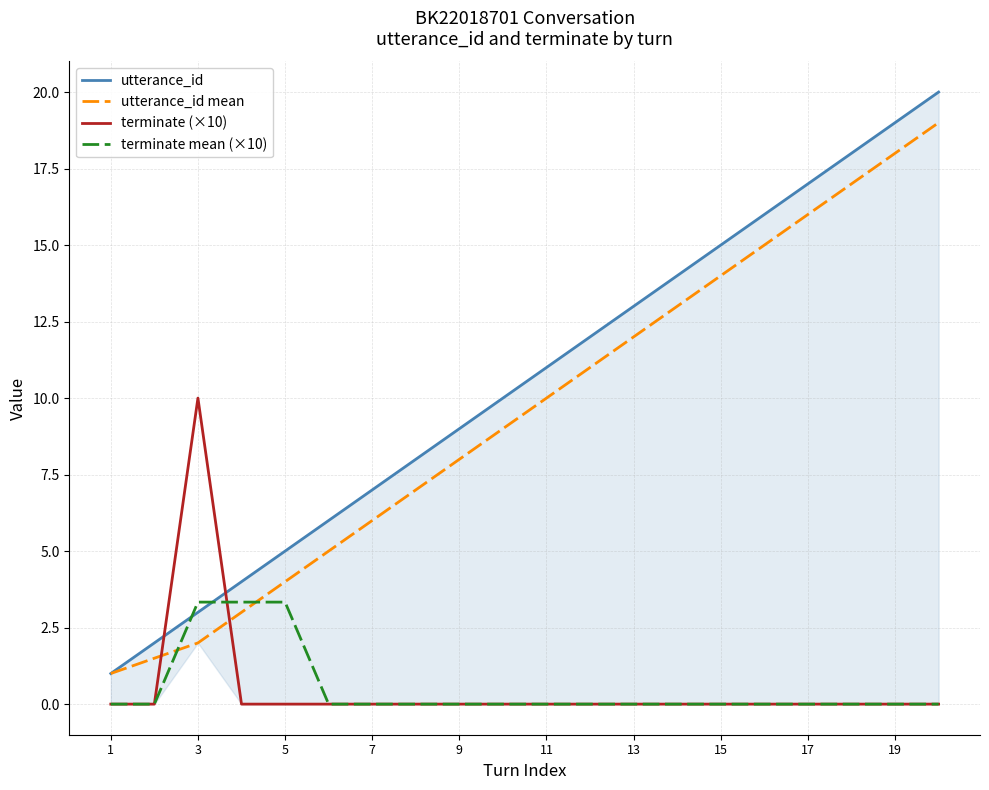

Which series has the largest total across all categories?

utterance_id